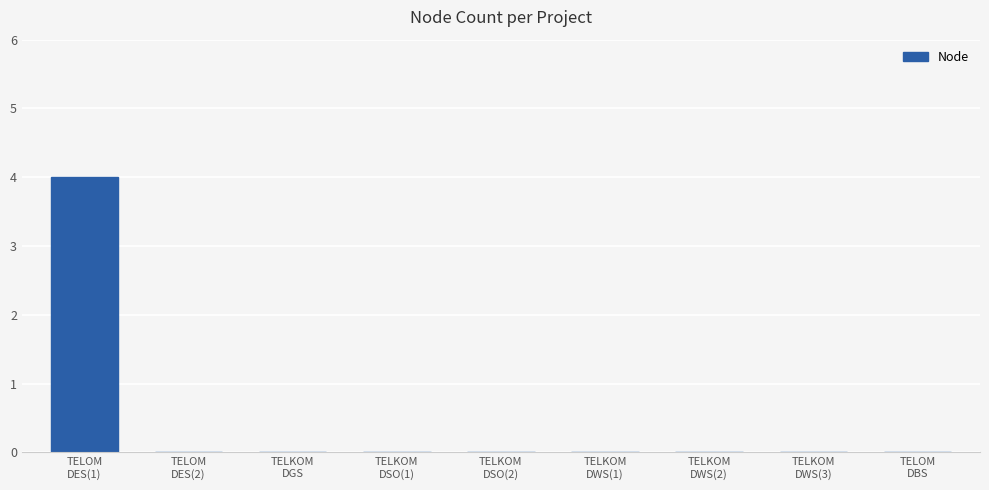

The value at TELKOM
DWS(2) is -2. True or false?

False